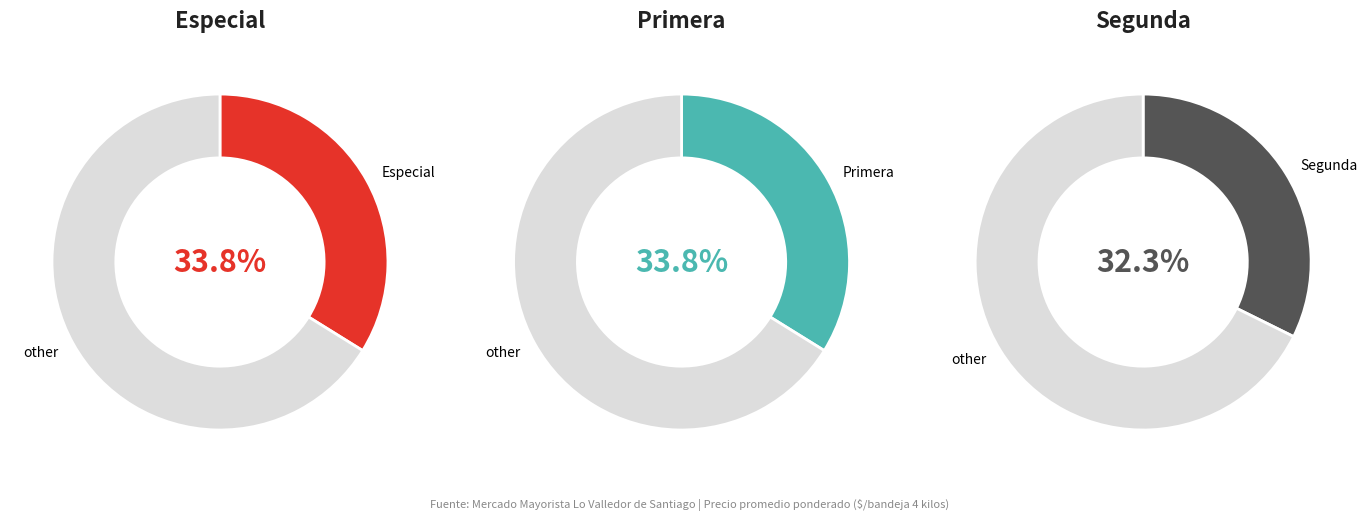

Combined, do Especial and Segunda account for over 50%?

Yes